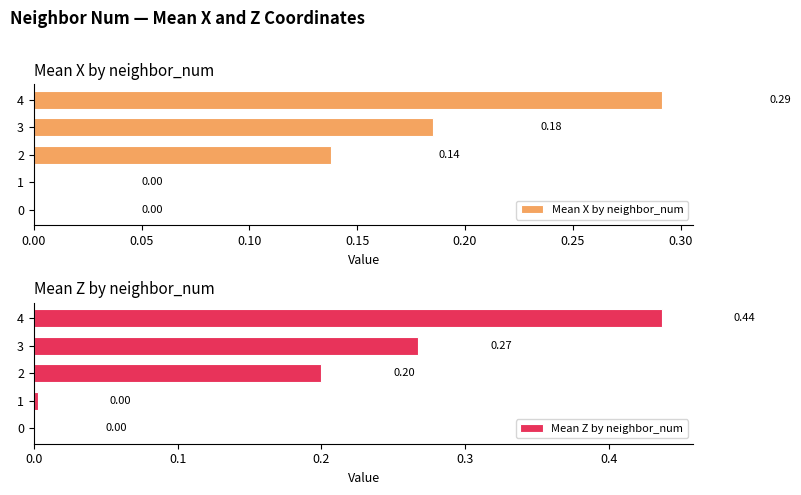

Does the chart contain stacked bars?

No